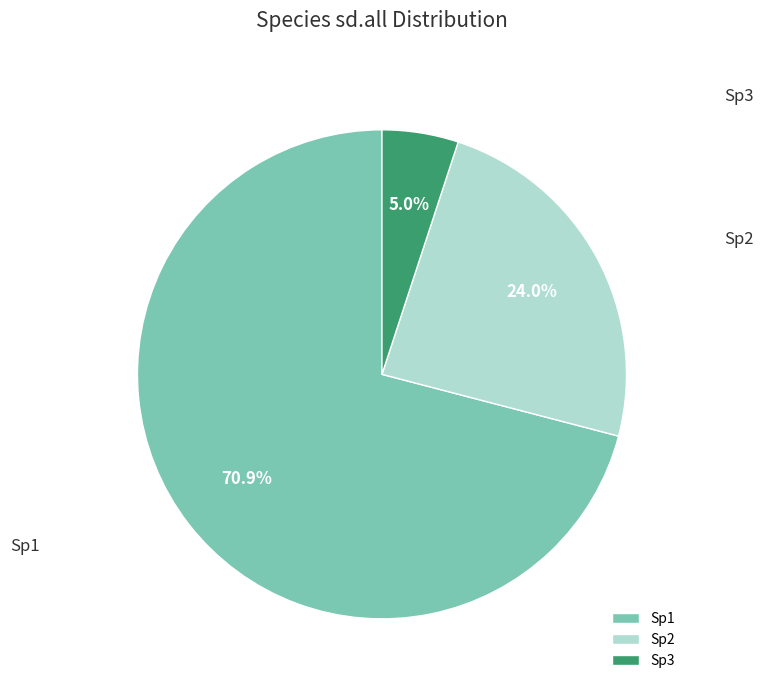

The Sp3 slice represents 18% of the pie. True or false?

False